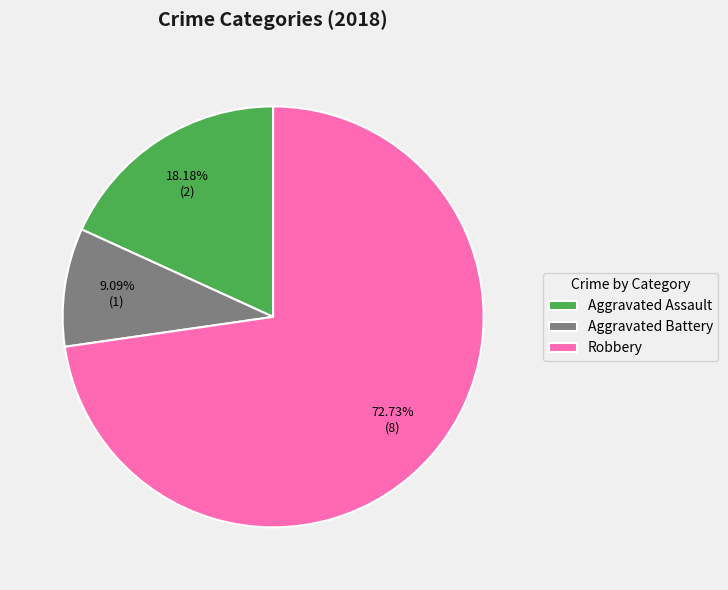

Count the number of slices in the pie.

3